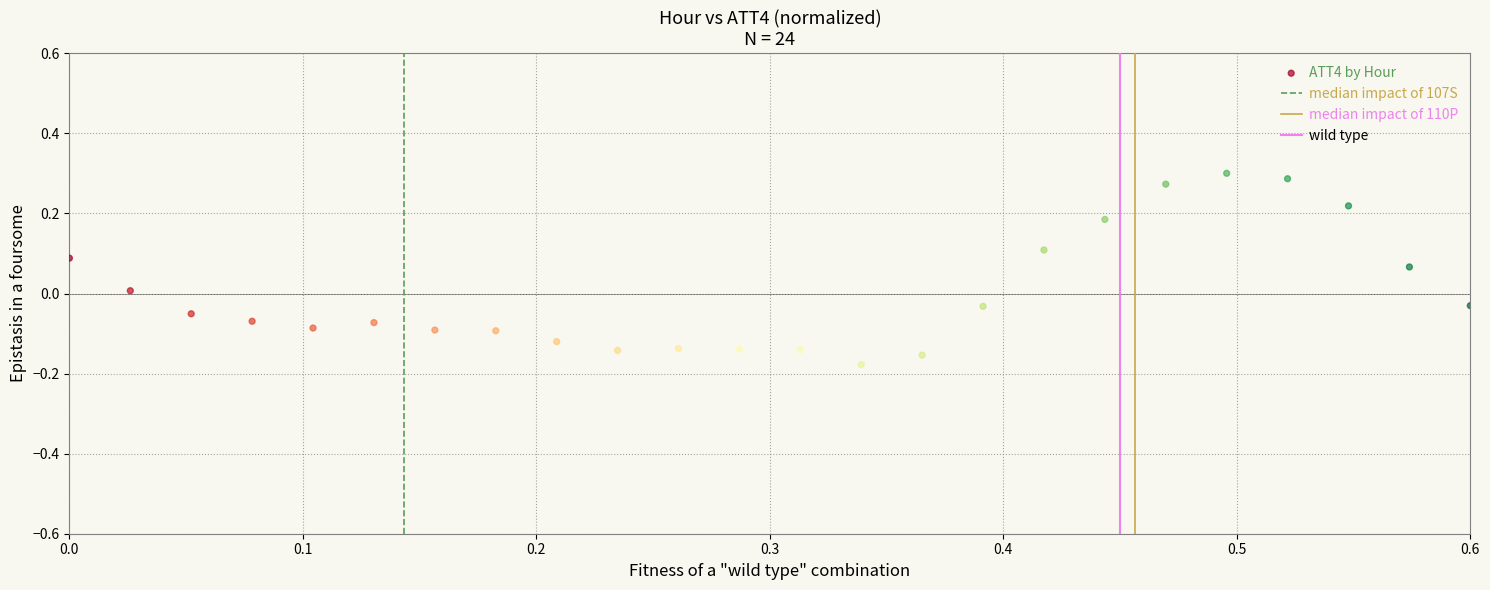

What is the range of X values (max minus min)?

0.6